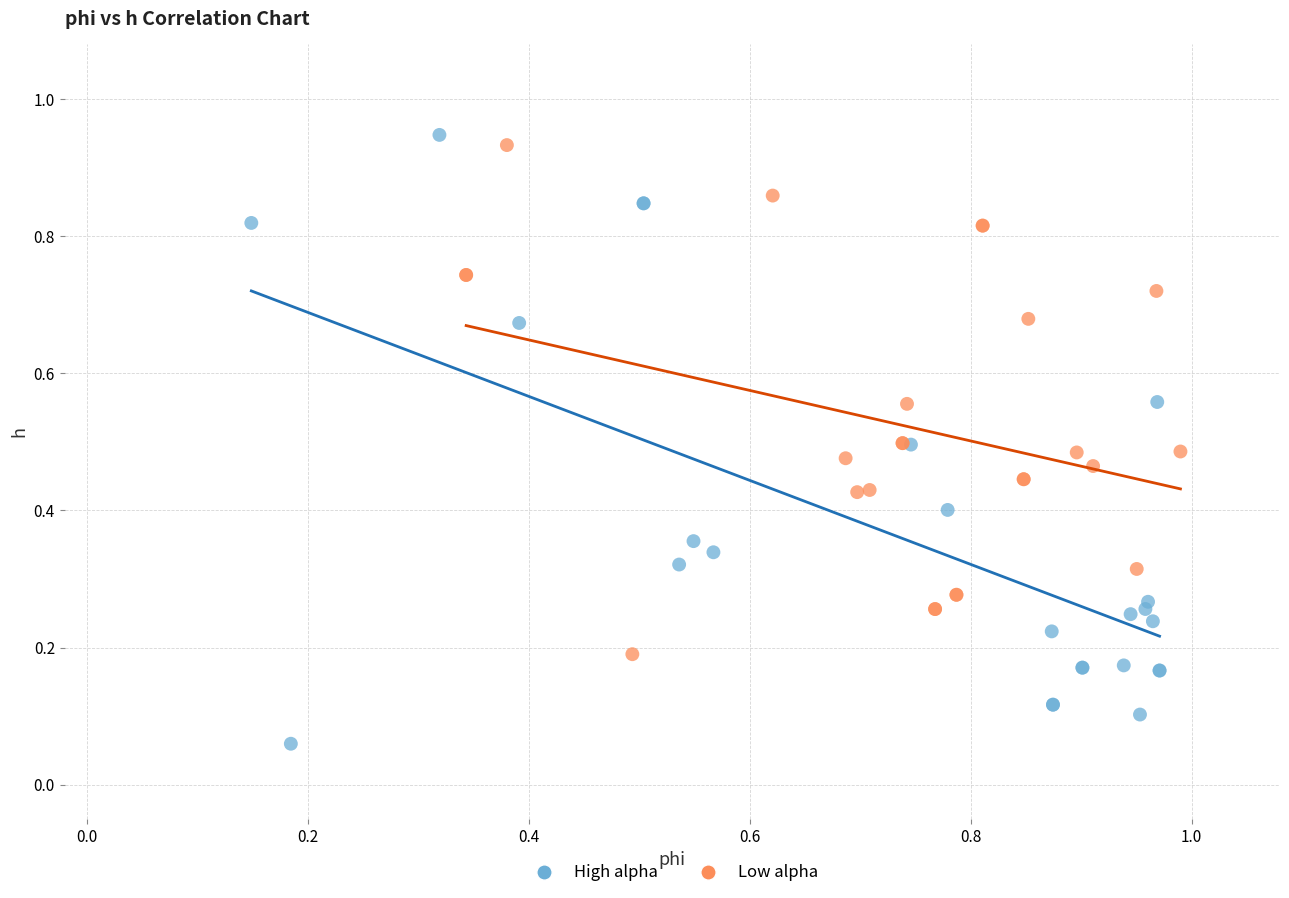

Which series has the largest Y range (max minus min)?

High alpha